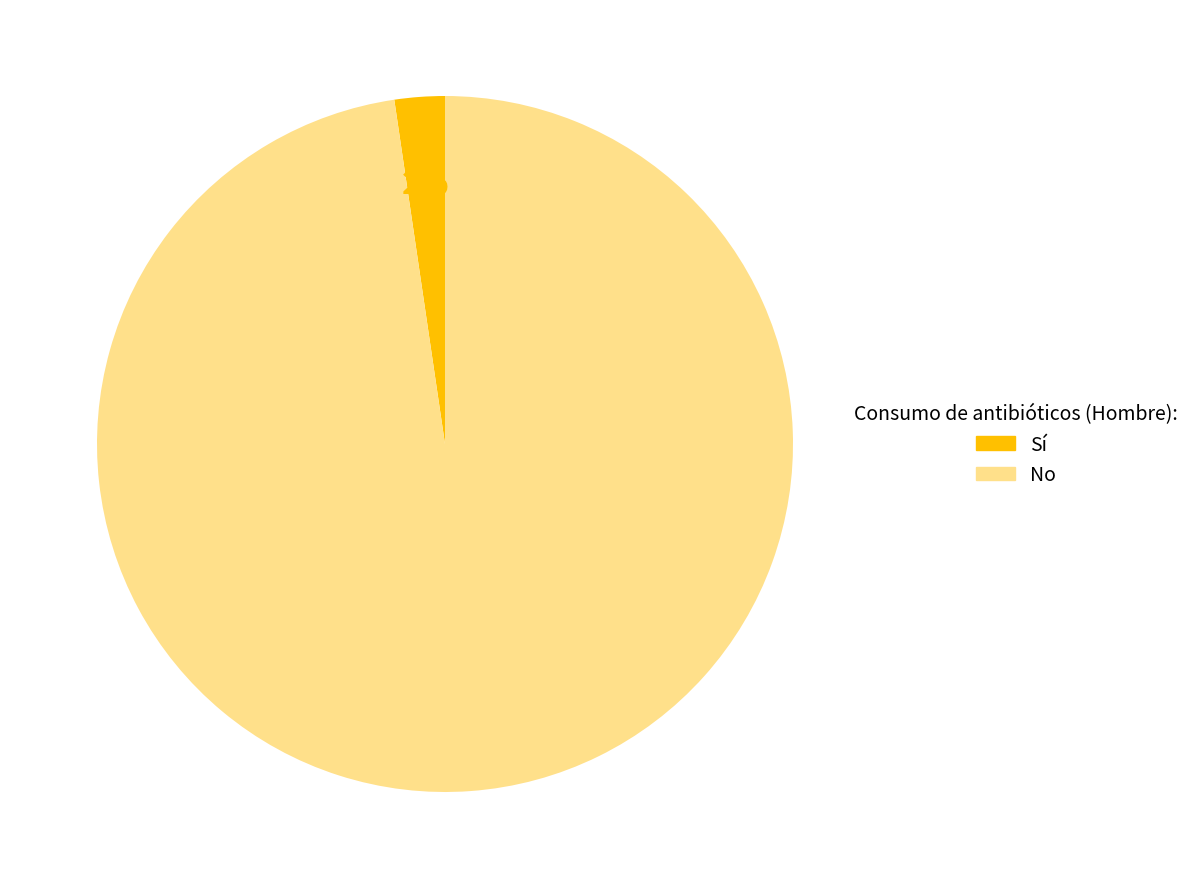

Is there any slice that represents more than half of the pie?

Yes